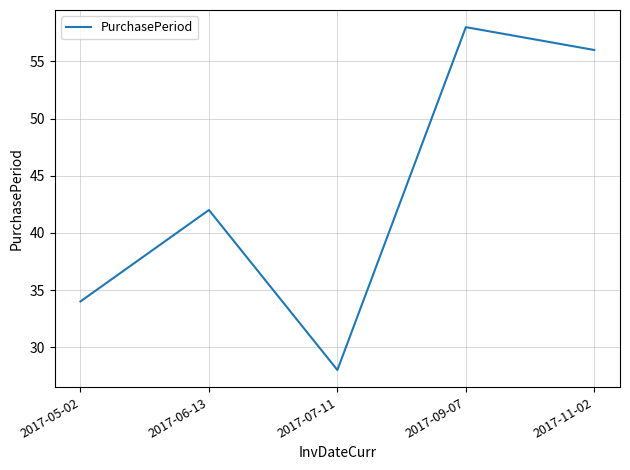

What is the approximate value at 2017-05-02, to the nearest 5?

35